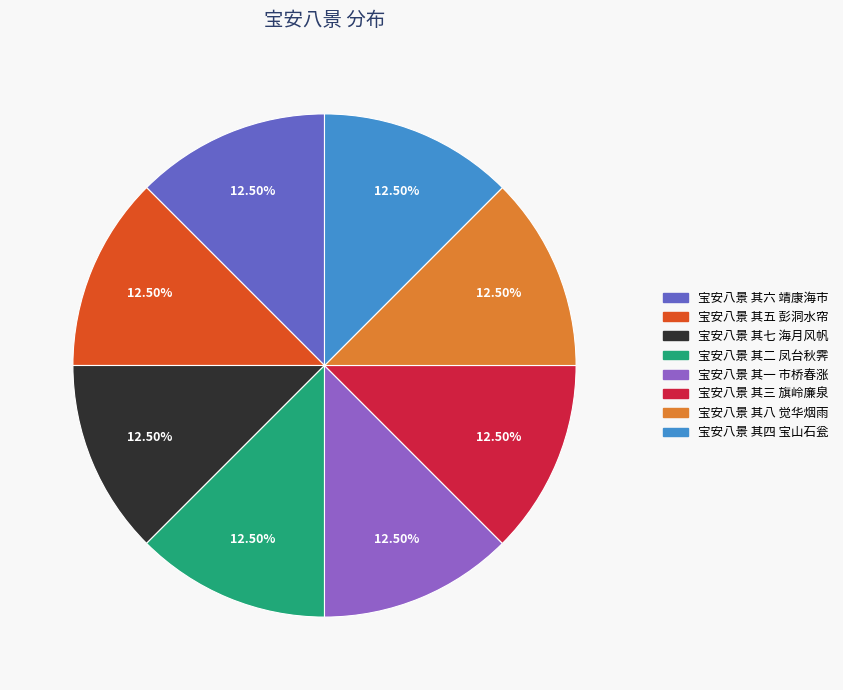

Does any single category account for the majority?

No